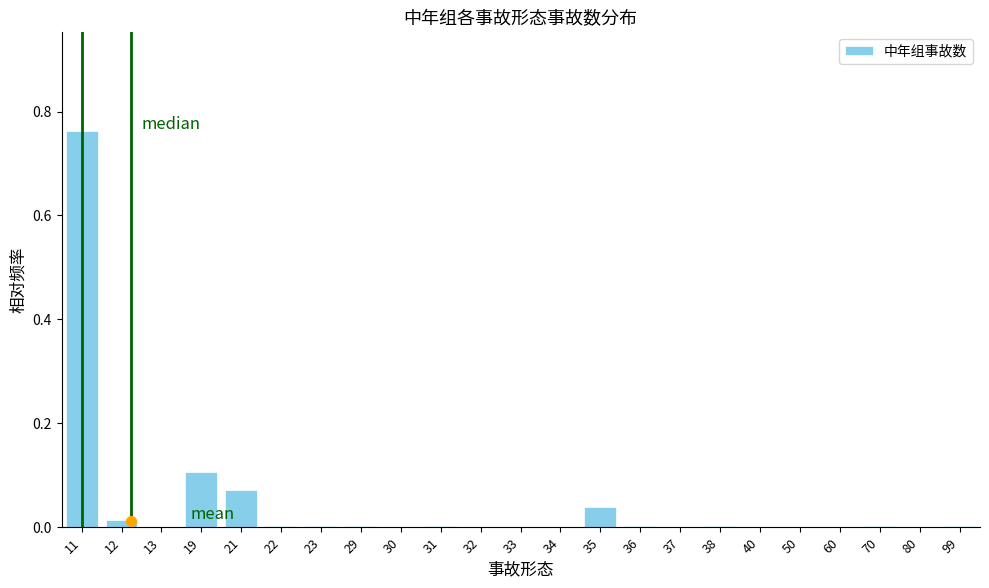

What is the sum of all values?

1.0